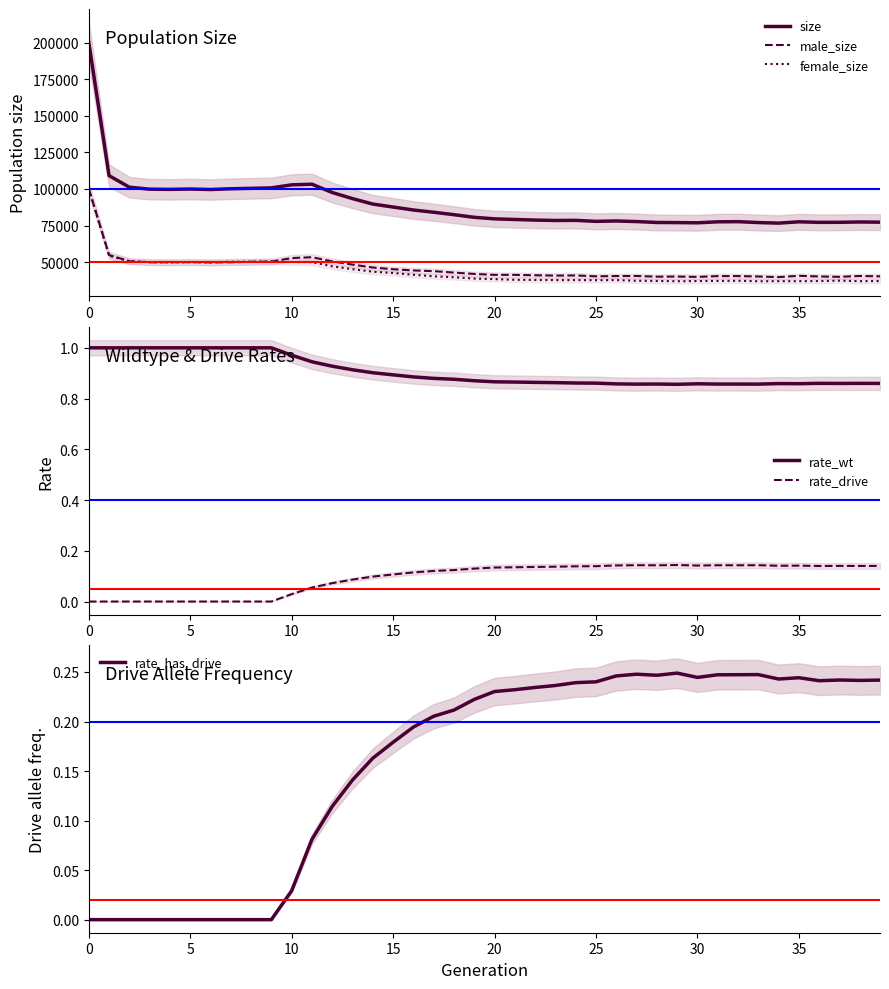

What is the average value of the female_size series?

43492